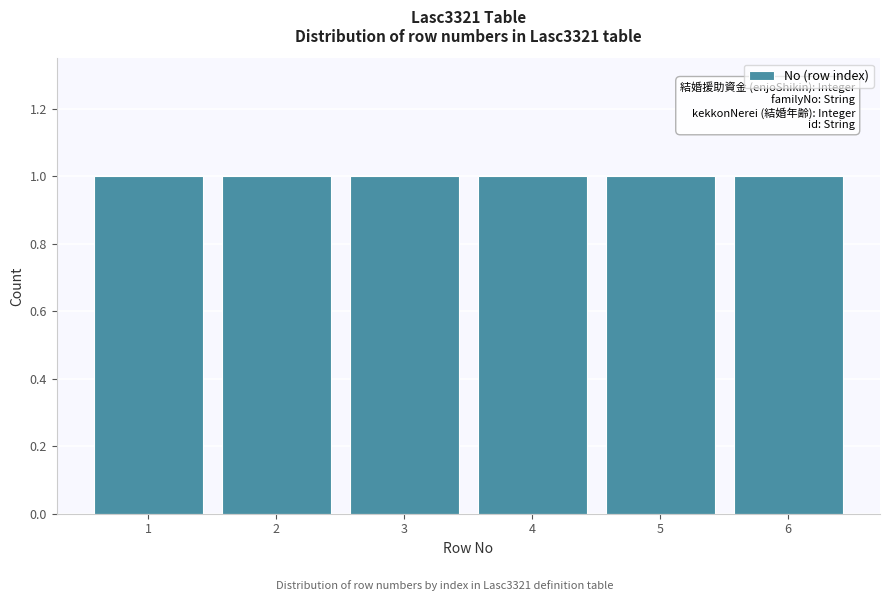

Reading left to right, list every bar in this chart as the range it spans on the x-axis followed by its height. The values are not printed on the chart, so give them approximately, as read against the axis.

0.5 to 1.5: 1
1.5 to 2.5: 1
2.5 to 3.5: 1
3.5 to 4.5: 1
4.5 to 5.5: 1
5.5 to 6.5: 1